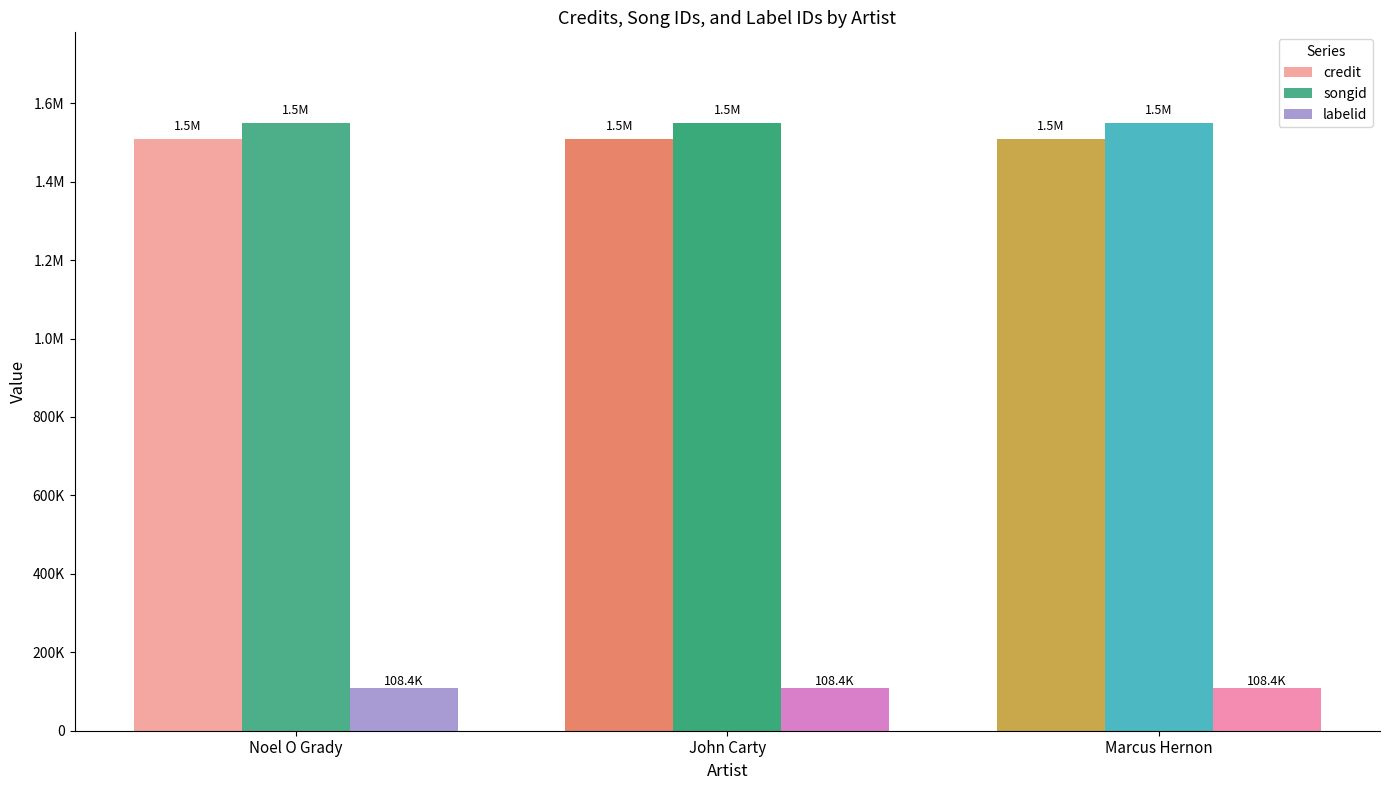

Where is credit nearest to the value 1509480?

Noel O Grady